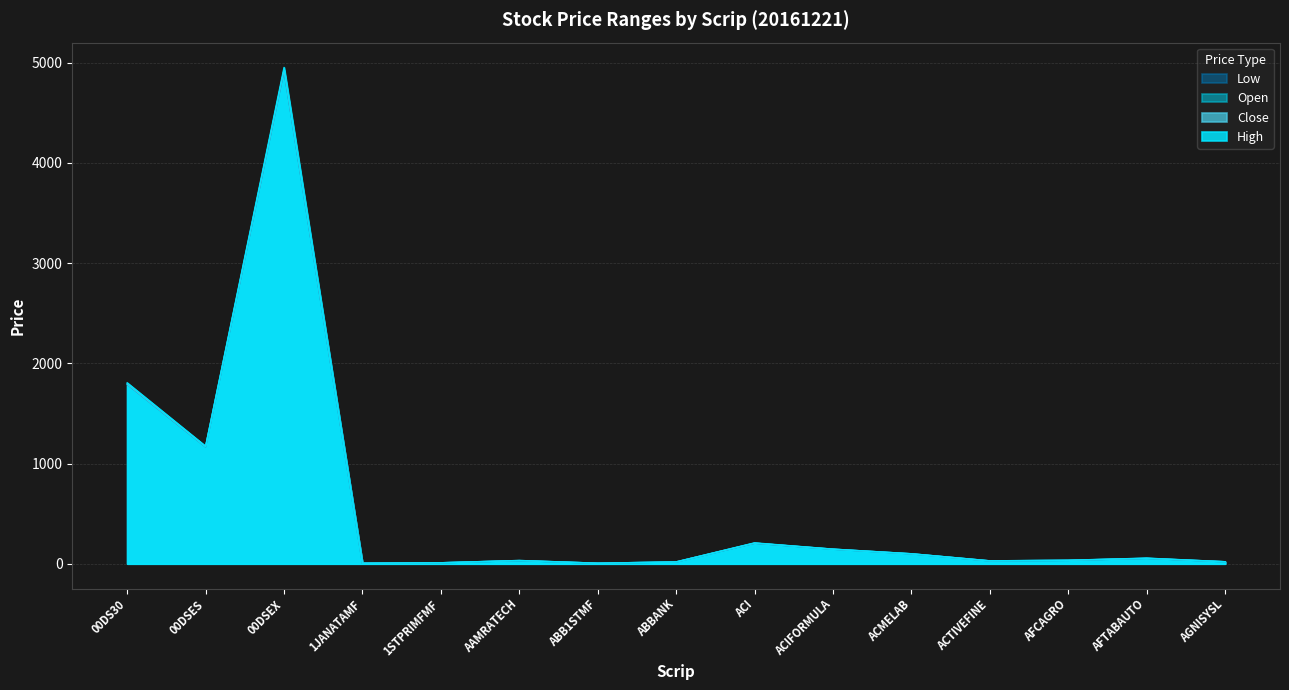

True or false: High and Open cross at least once.

False